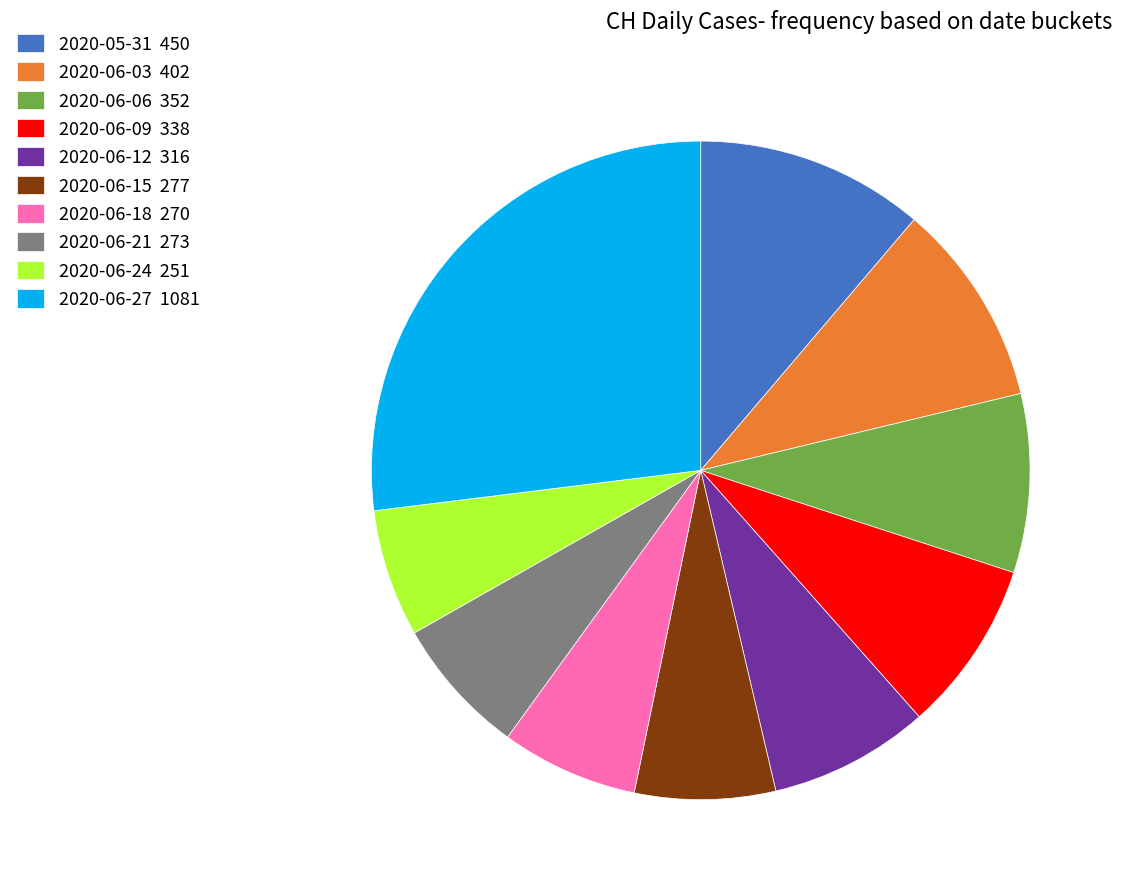

Combined, do 2020-06-12 316 and 2020-06-18 270 account for over 50%?

No